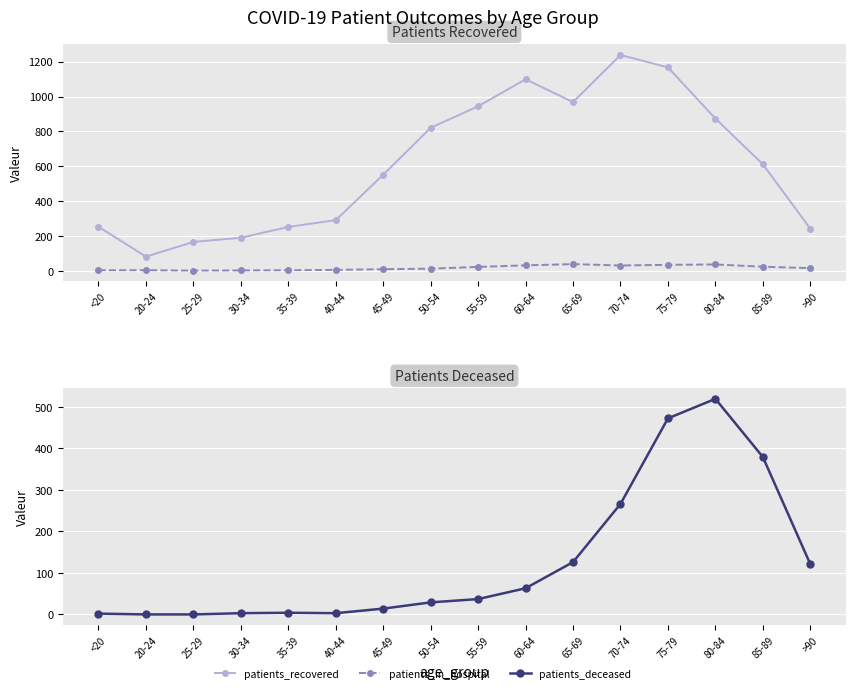

What is the total value across all series at 70-74?

1536